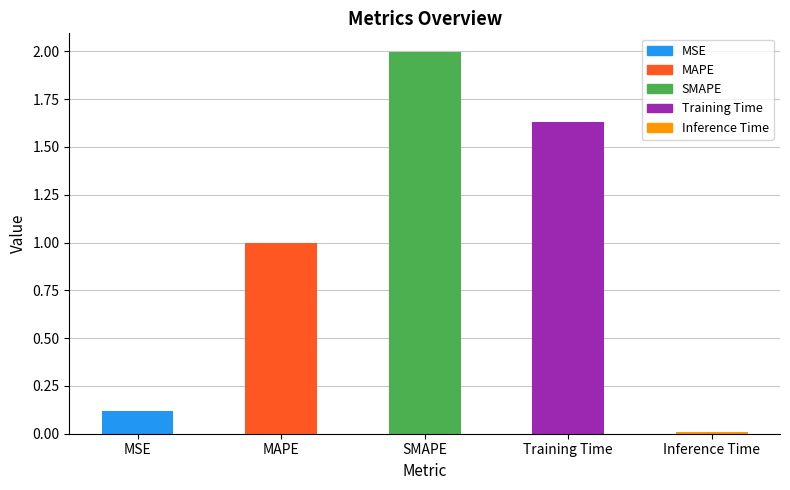

Which label corresponds to the smallest value in the chart?

Inference Time